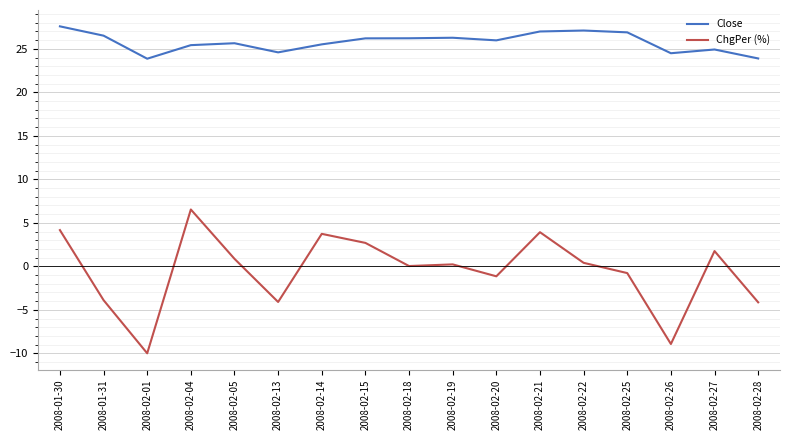

Rank the series by their average value, from highest to lowest.

Close, ChgPer (%)